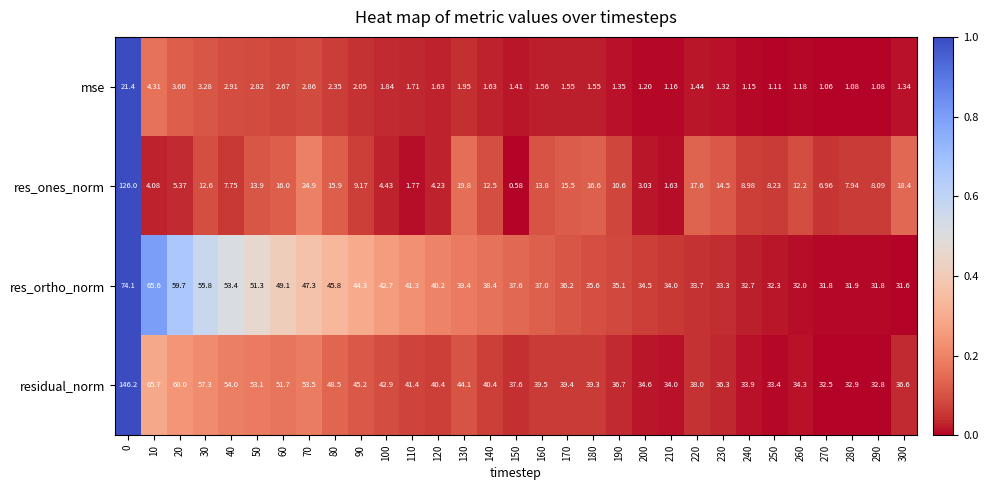

How many categories are shown in the chart?

31